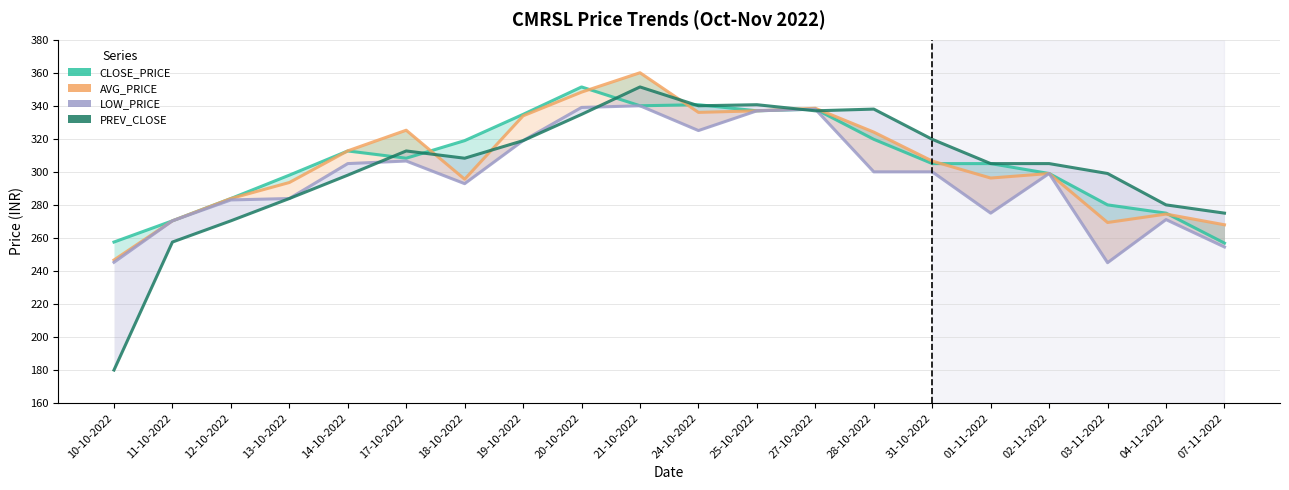

What is the label of the 9th point from the left?

20-10-2022